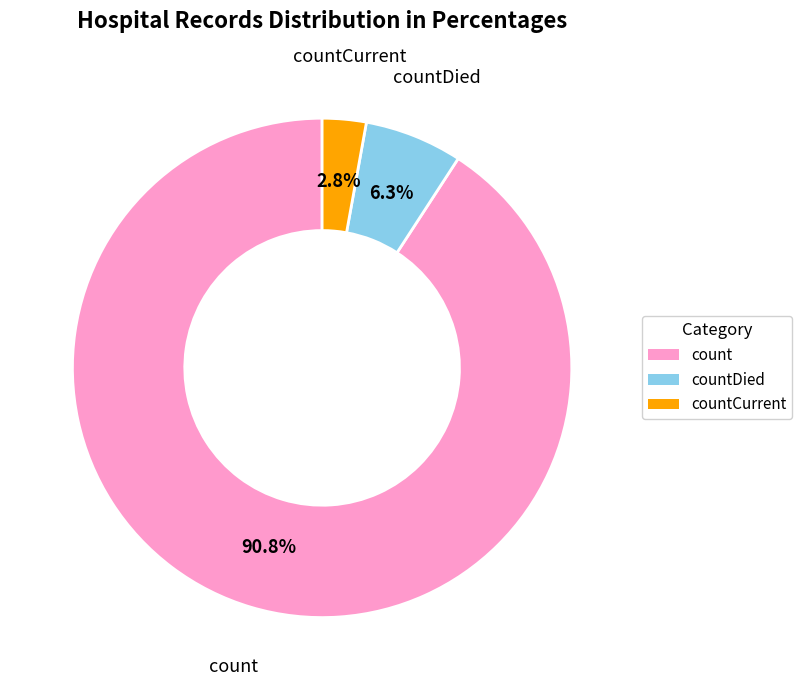

Is there any slice that represents more than half of the pie?

Yes